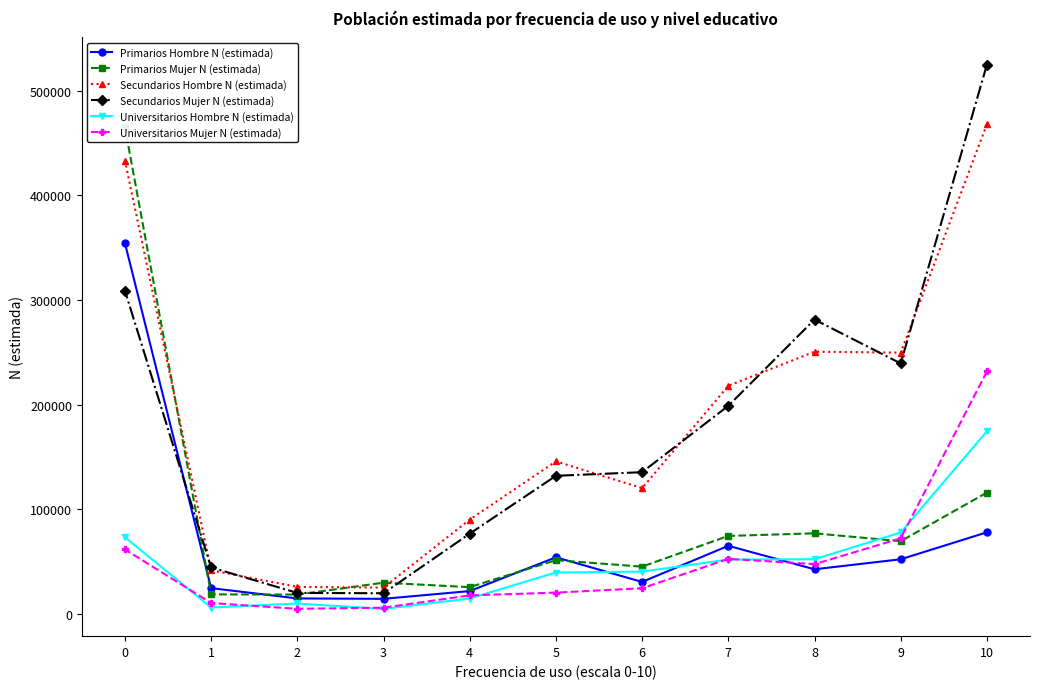

What is the approximate value of Secundarios Mujer N (estimada) at 1, to the nearest 50?

44350